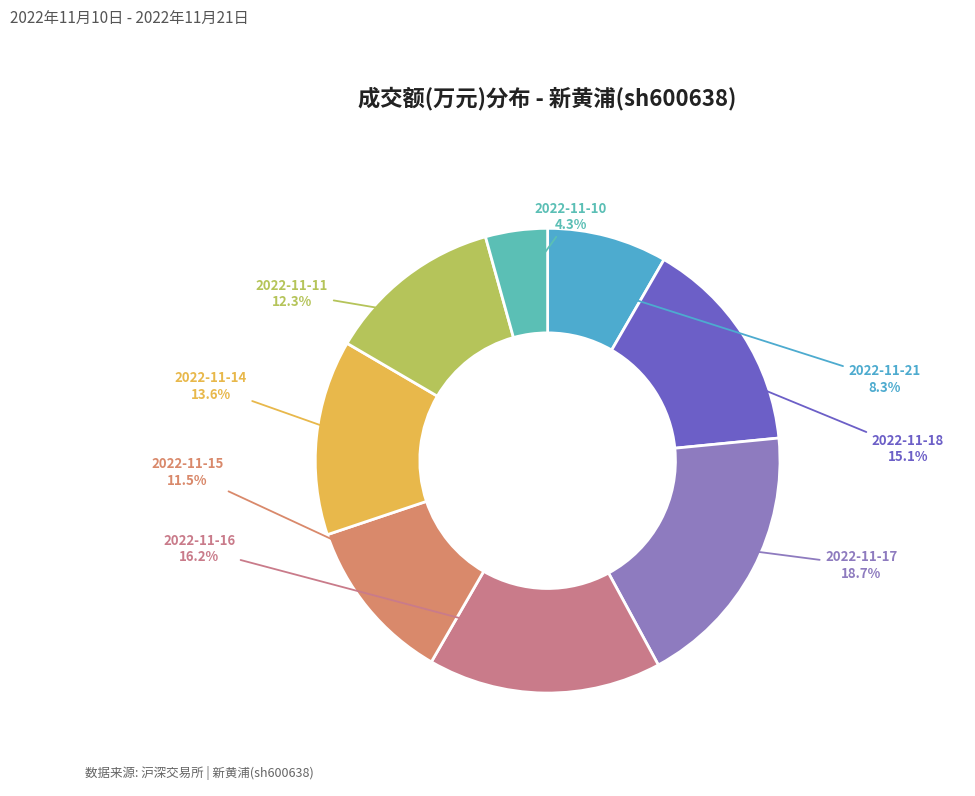

To the nearest percent, what portion does 2022-11-21 represent?

8%